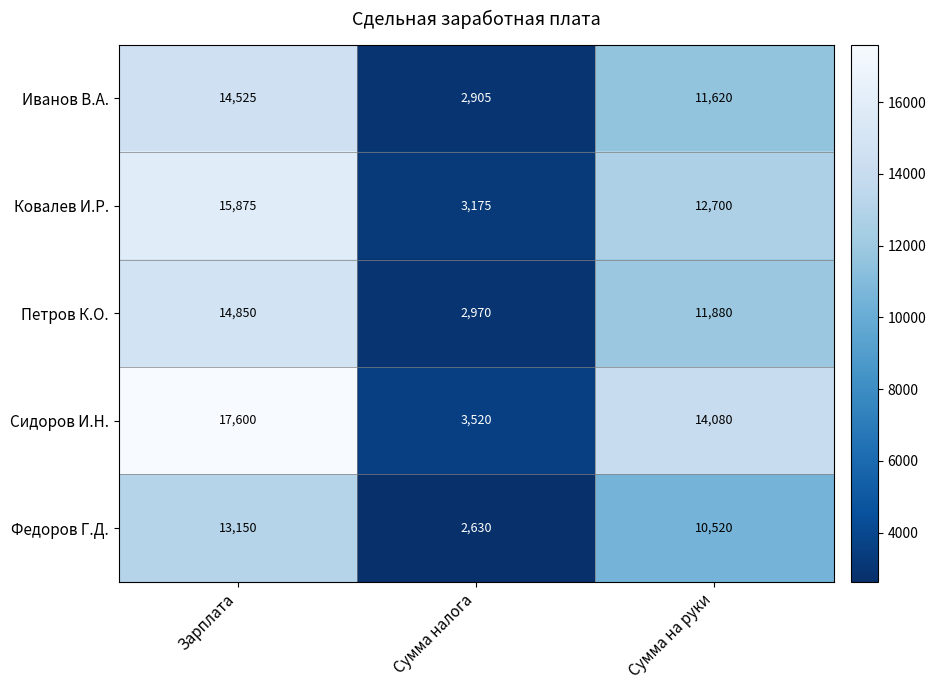

Which series has the largest total across all categories?

Сидоров И.Н.